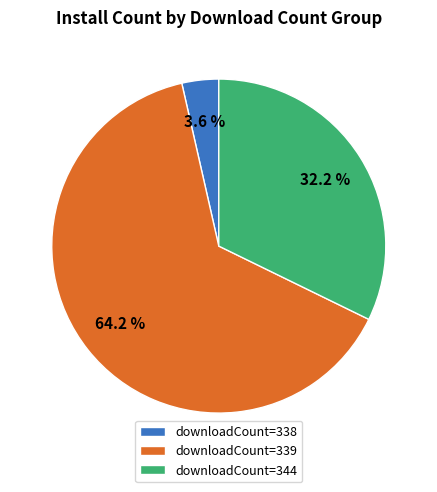

Which has a higher value, downloadCount=338 or downloadCount=344?

downloadCount=344